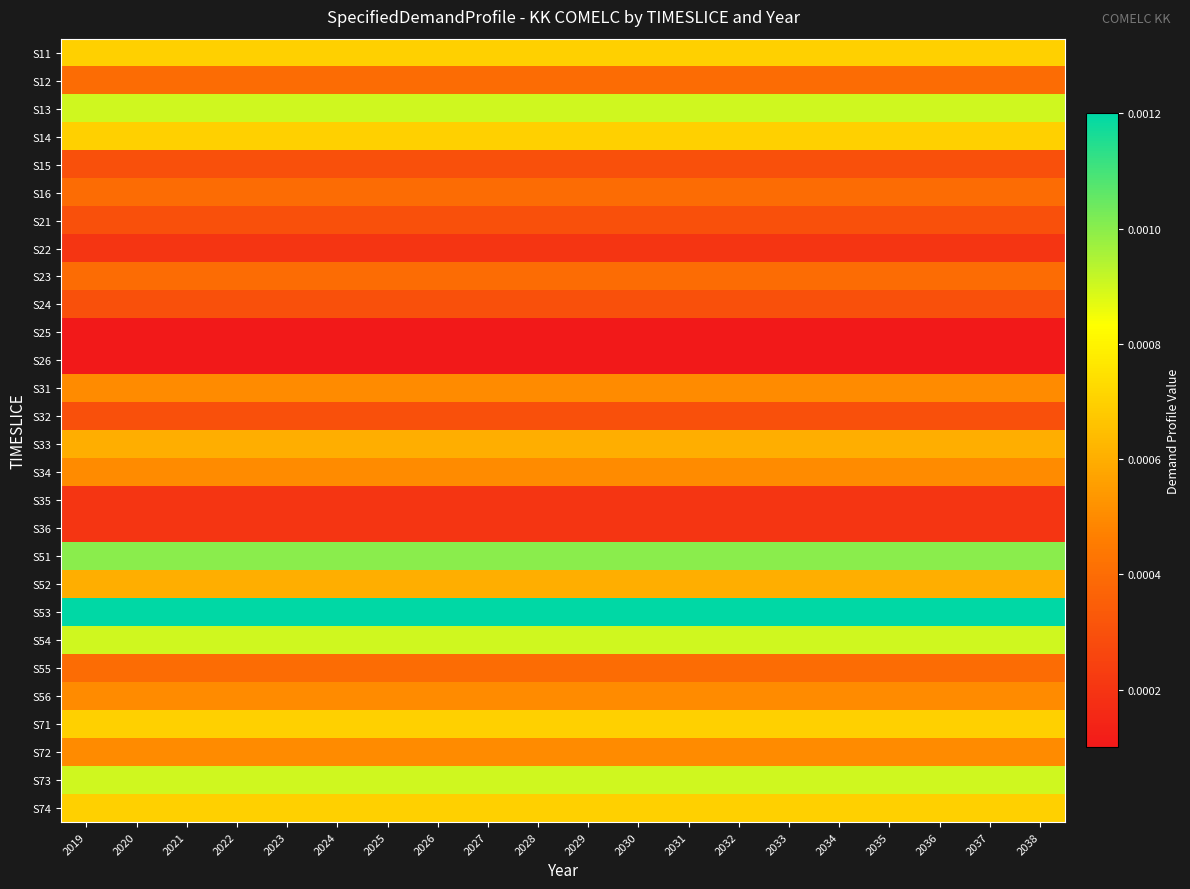

Which label corresponds to the smallest value in the chart?

2019